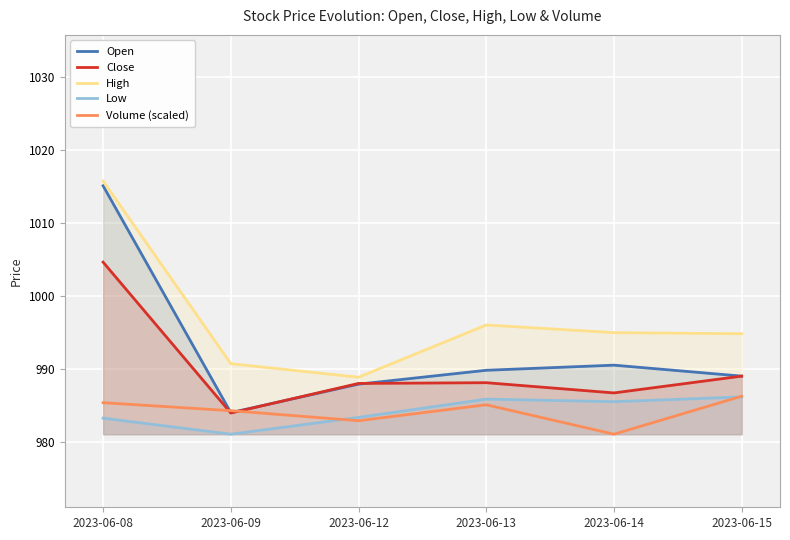

At which category does High reach its first local peak?

2023-06-13